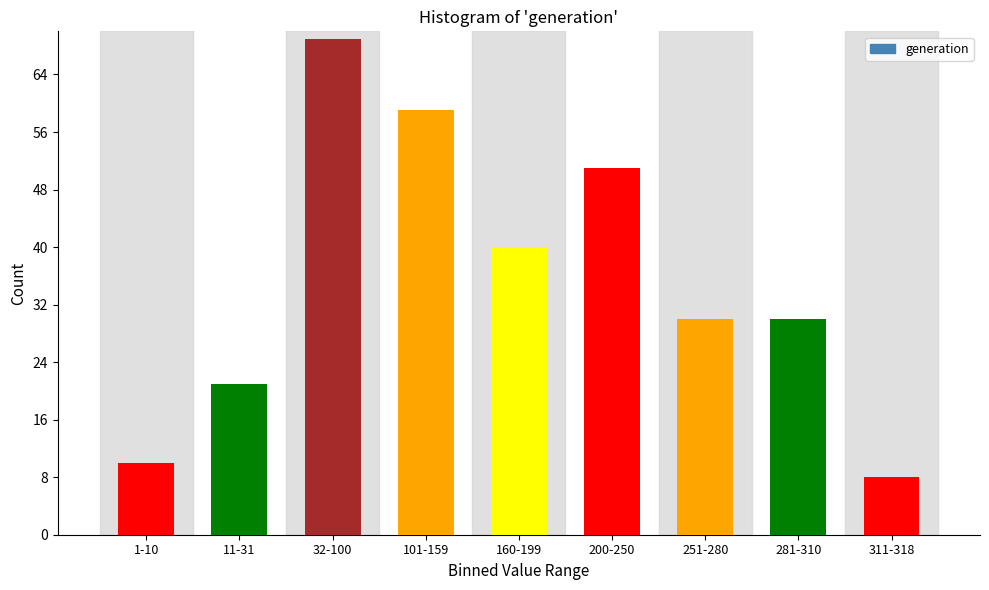

Reading left to right, what are all the values shown in this chart?

1-10=10	11-31=21	32-100=69	101-159=59	160-199=40	200-250=51	251-280=30	281-310=30	311-318=8